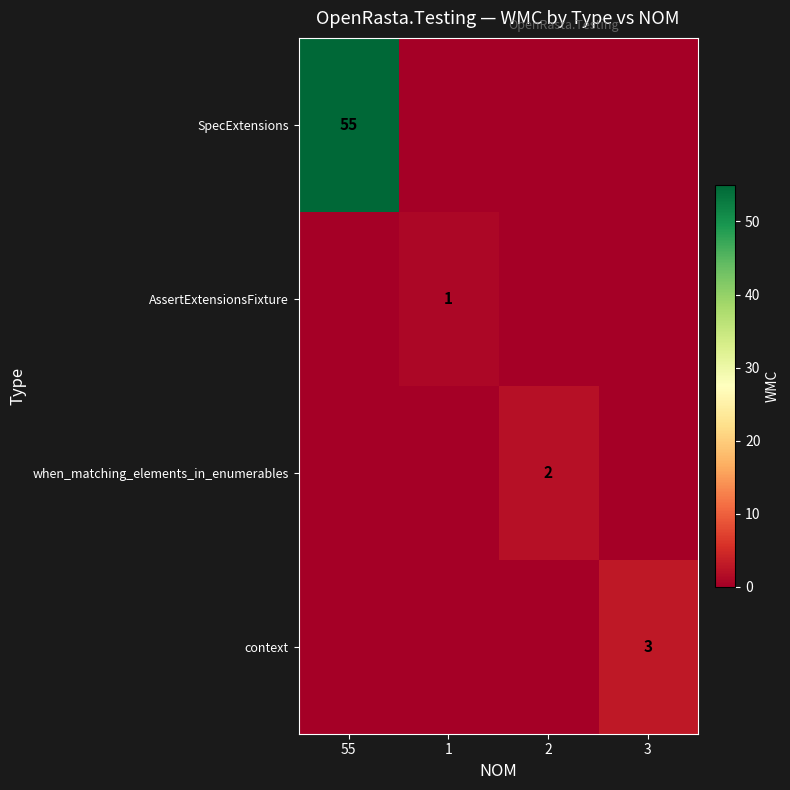

At how many categories does at least one series exceed 8?

1